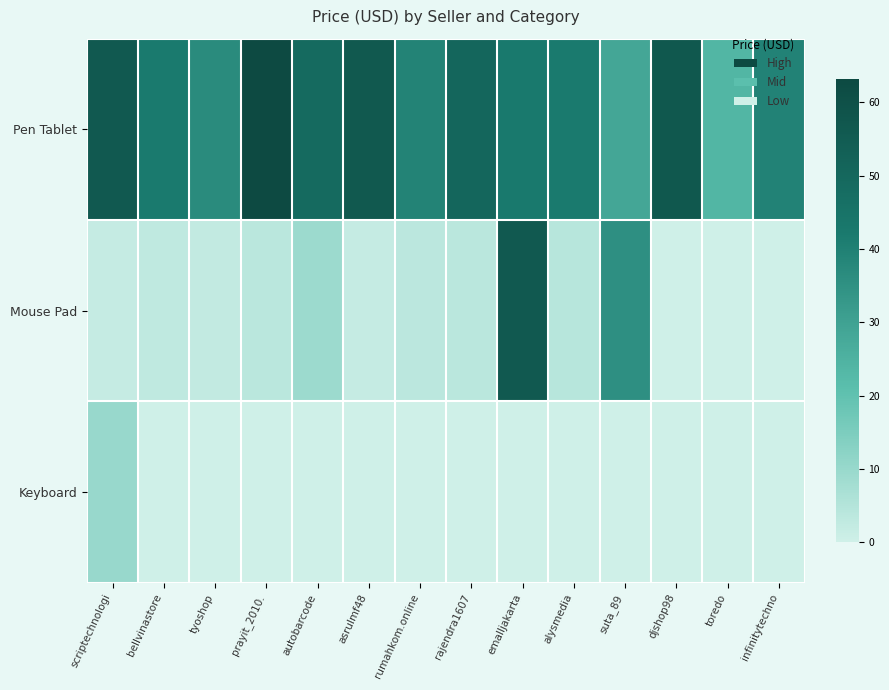

List the series in order of their peak value, highest first.

Pen Tablet, Mouse Pad, Keyboard